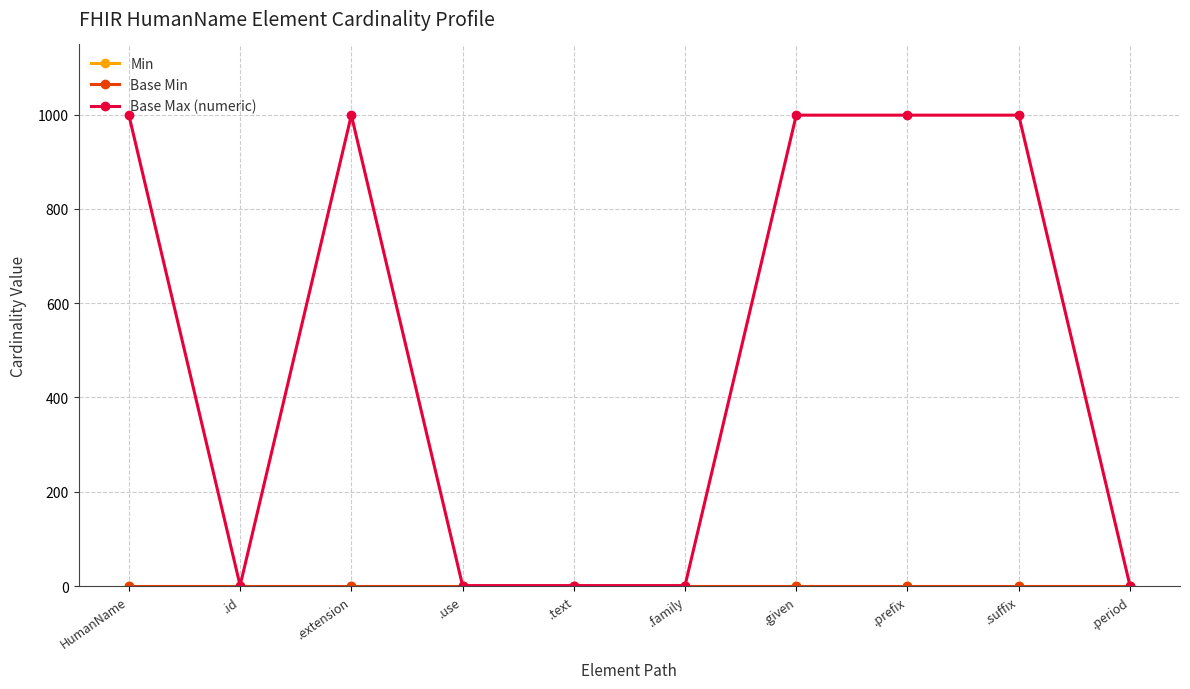

What position from the left is .suffix?

9